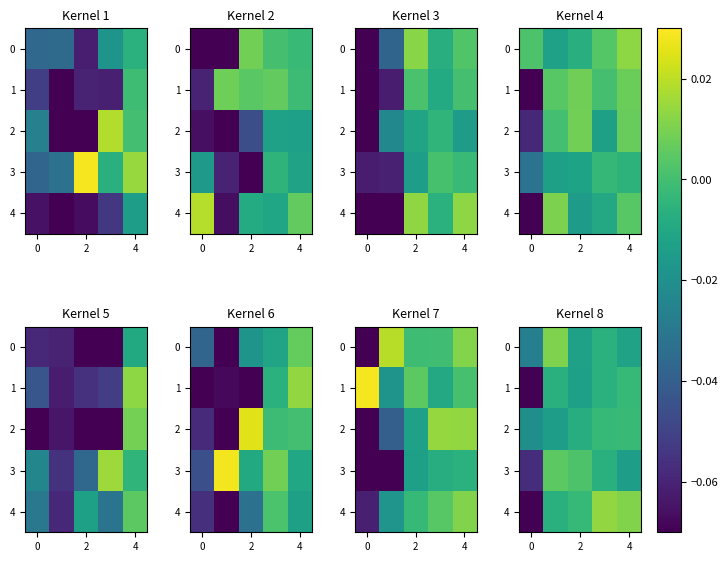

At how many categories does at least one series exceed 0?

4